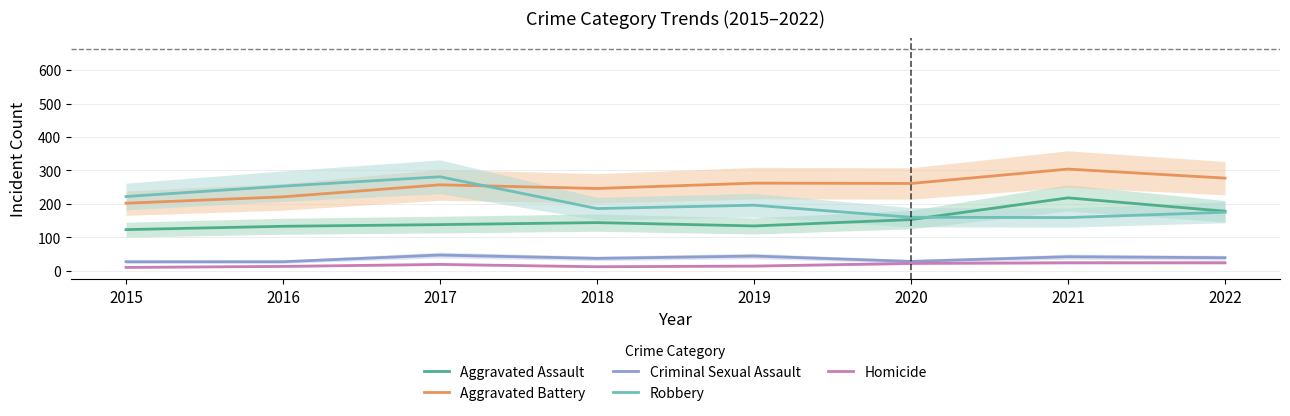

What is the sum of the Aggravated Battery values at 2015 and 2022?

479